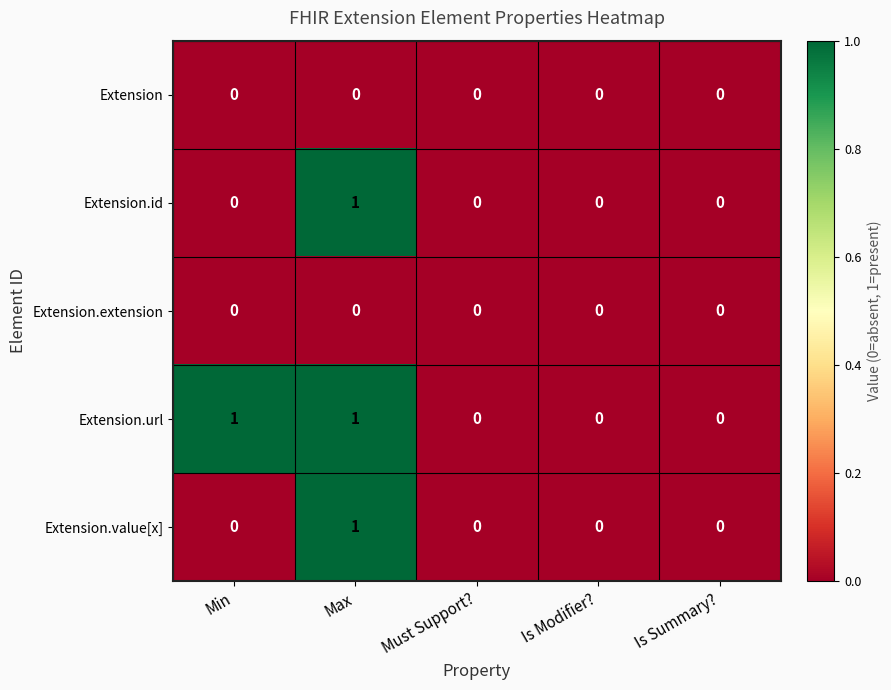

Which category has the highest value in the Extension.id series?

Max